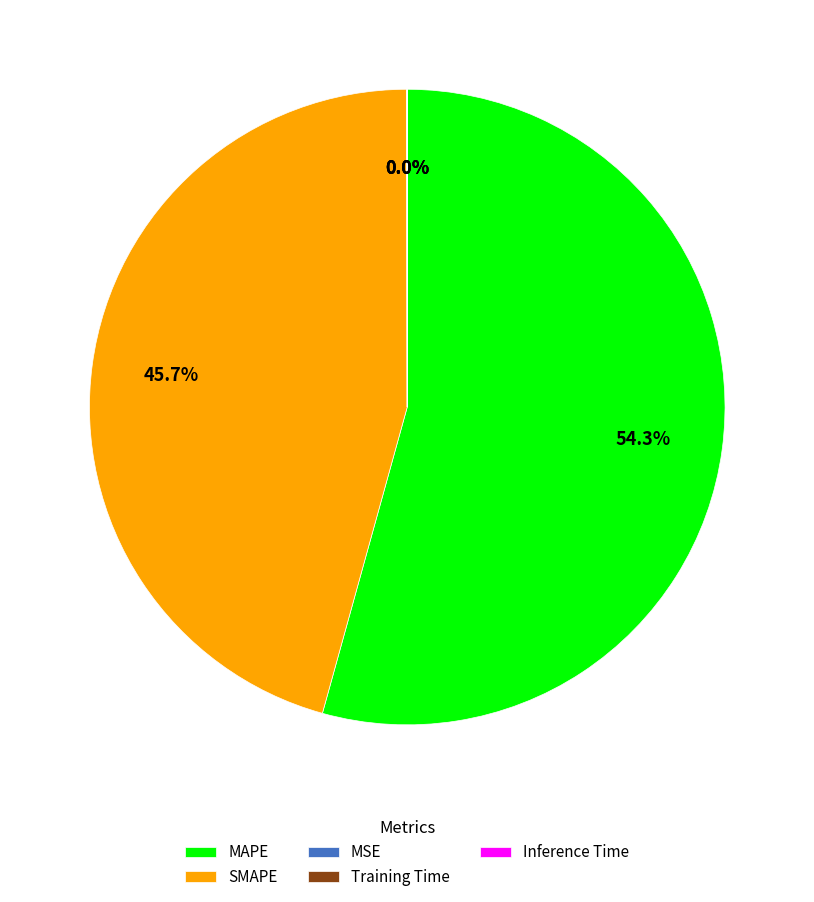

Which category has the biggest portion of the pie?

MAPE